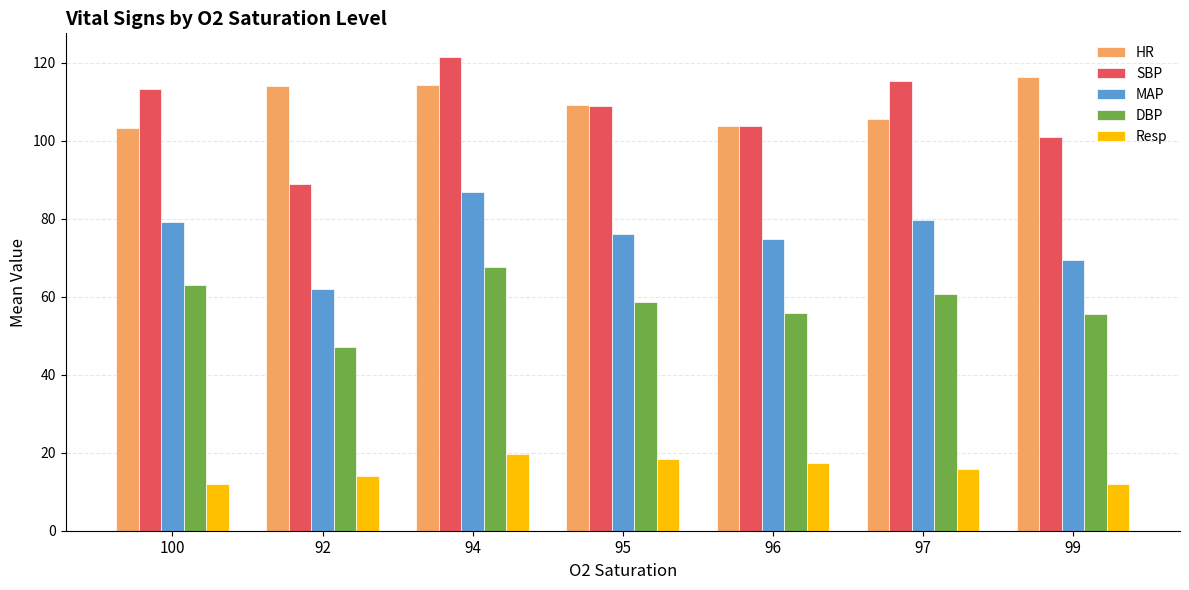

What position from the right is 99?

1